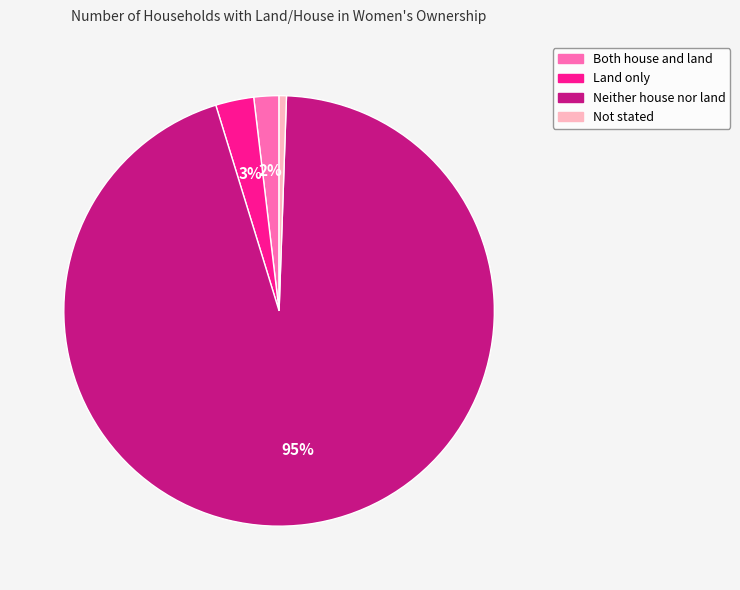

What percentage is the Not stated slice, to the nearest percent?

1%